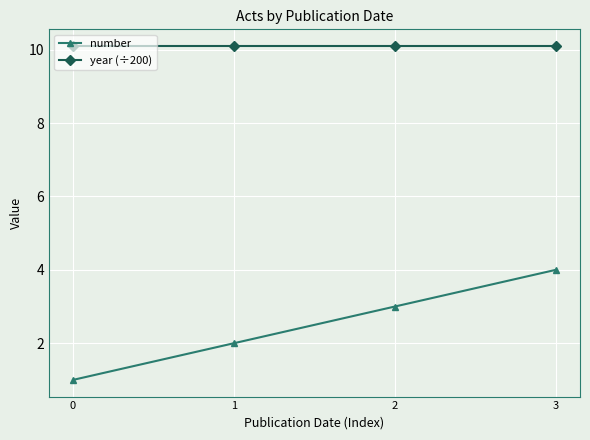

What is the maximum value shown in the chart?

10.1